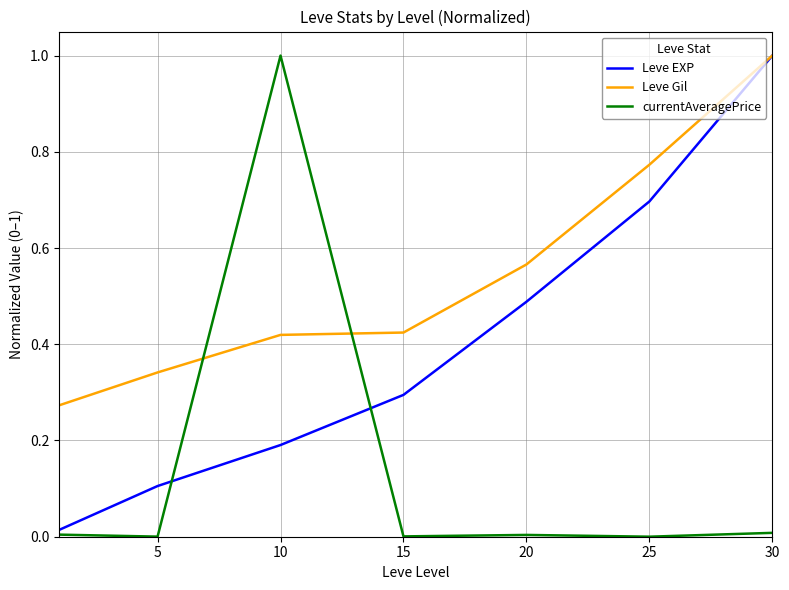

Does the chart display data point markers on the line(s)?

No